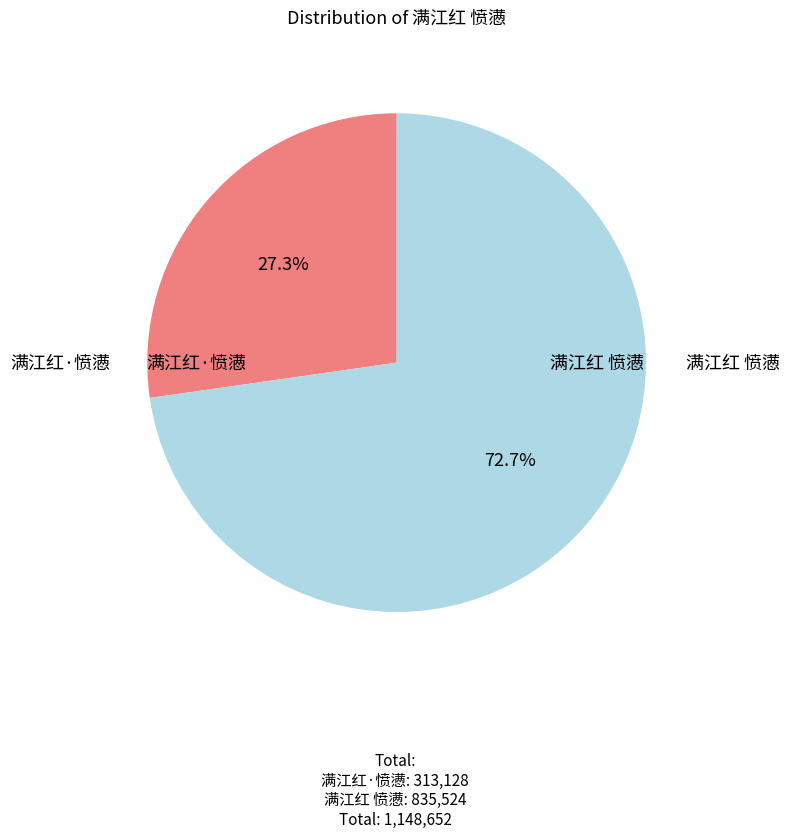

Count the number of slices in the pie.

2